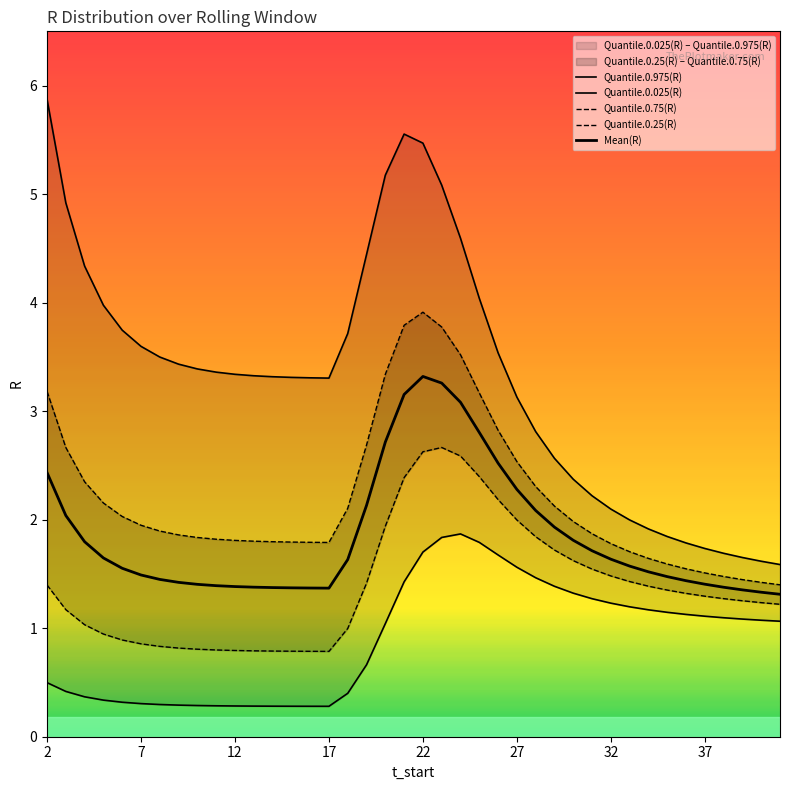

What is the greatest value displayed?

5.9